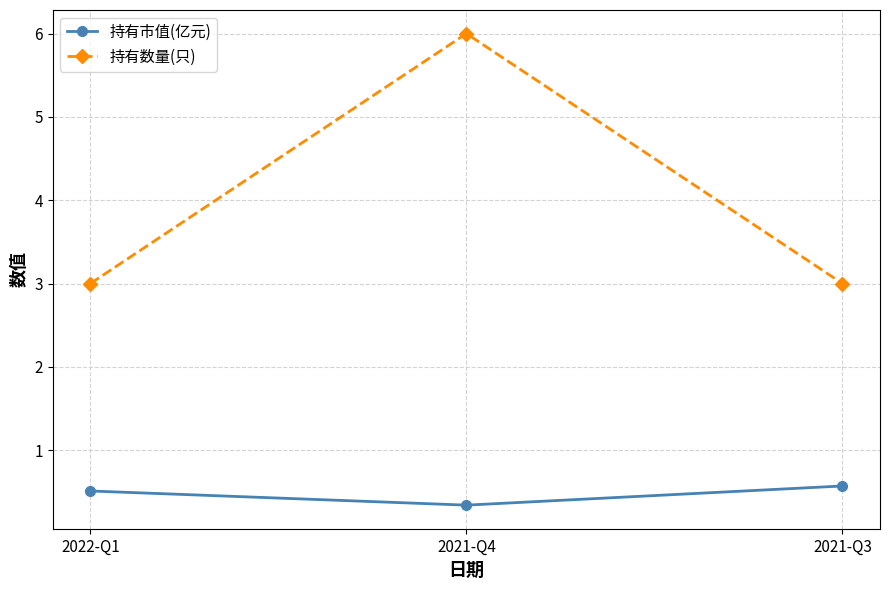

At which category is the sum across all series the highest?

2021-Q4